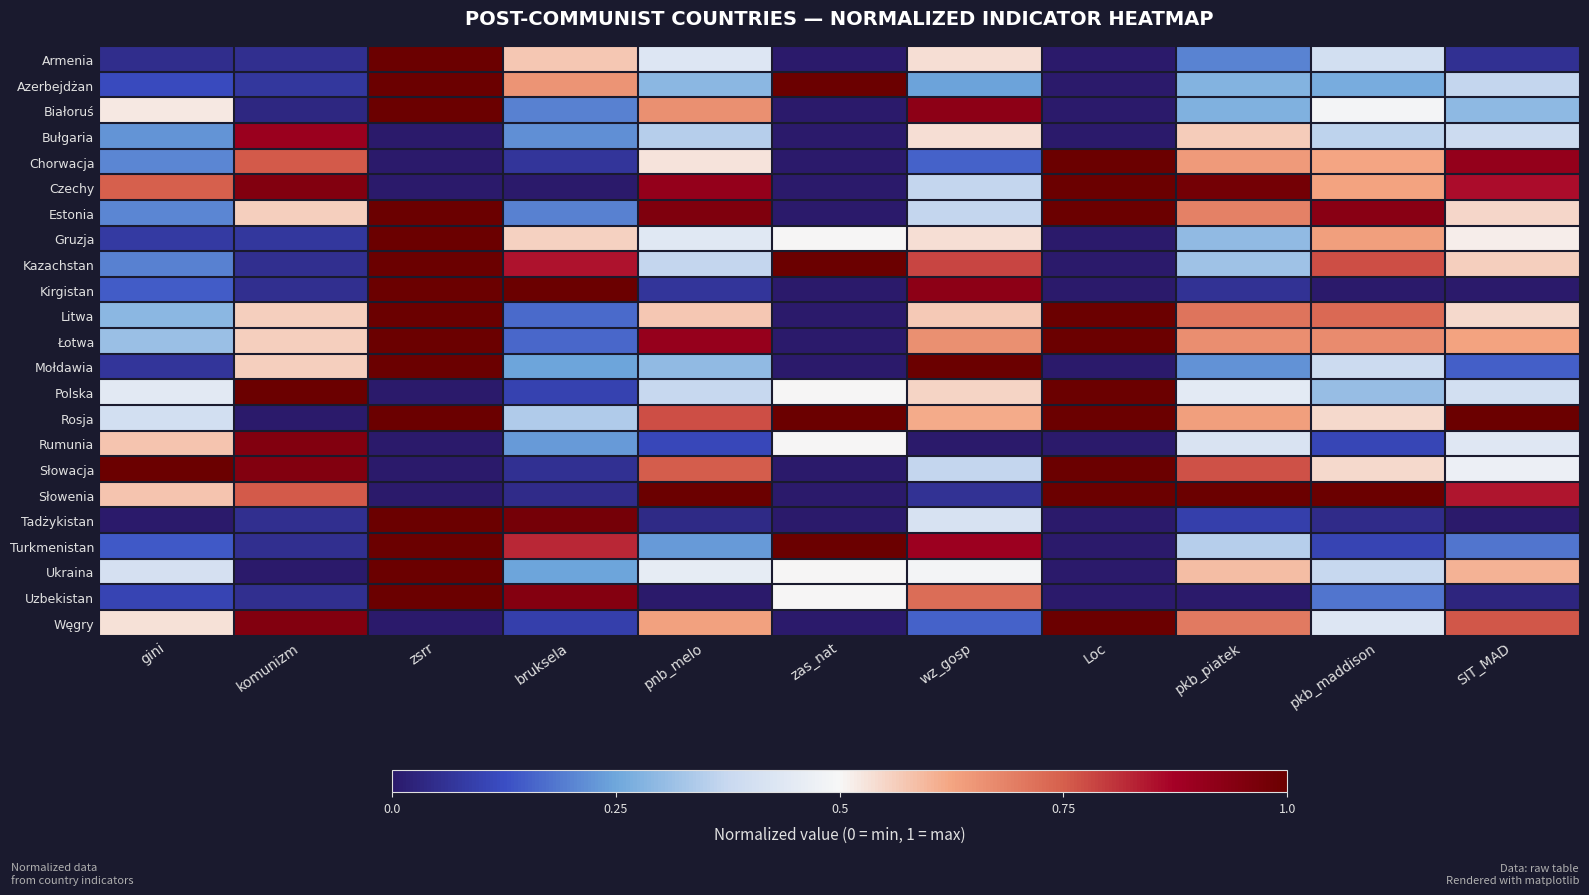

Which series has the largest total across all categories?

Rosja